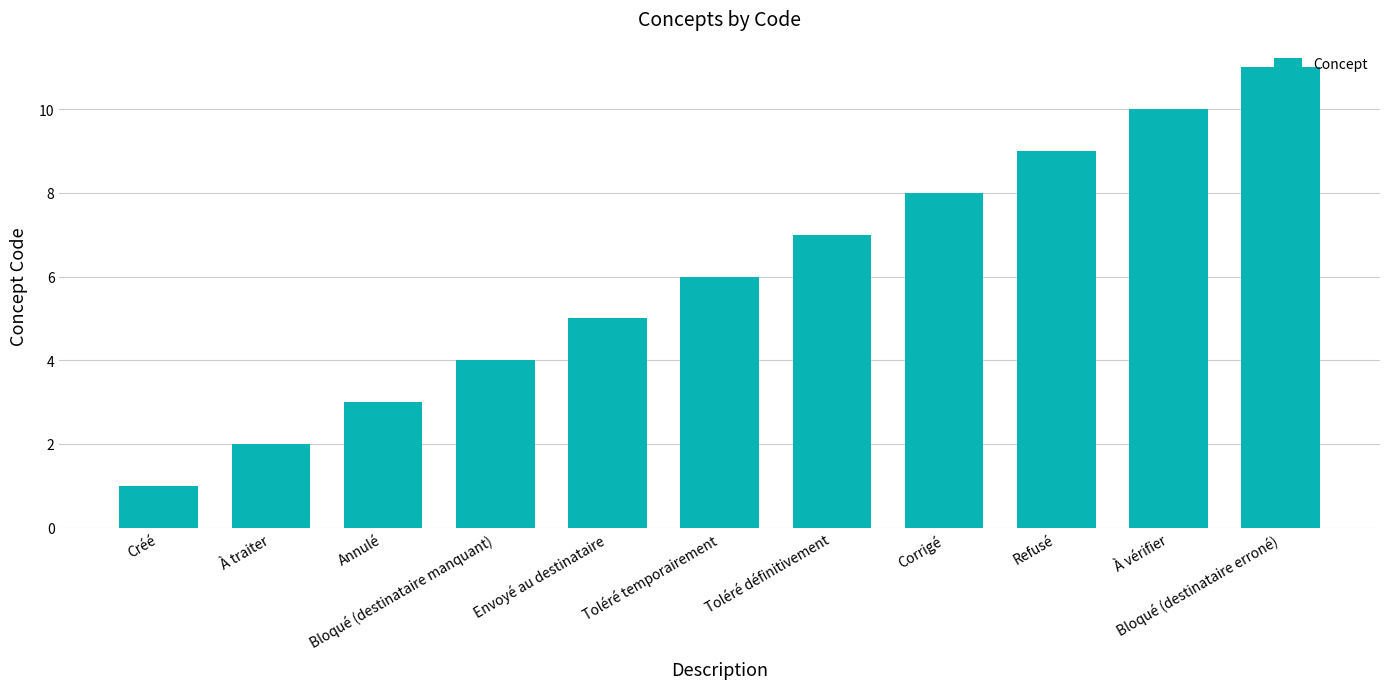

What is the change in value from Bloqué (destinataire manquant) to Toléré définitivement?

+3